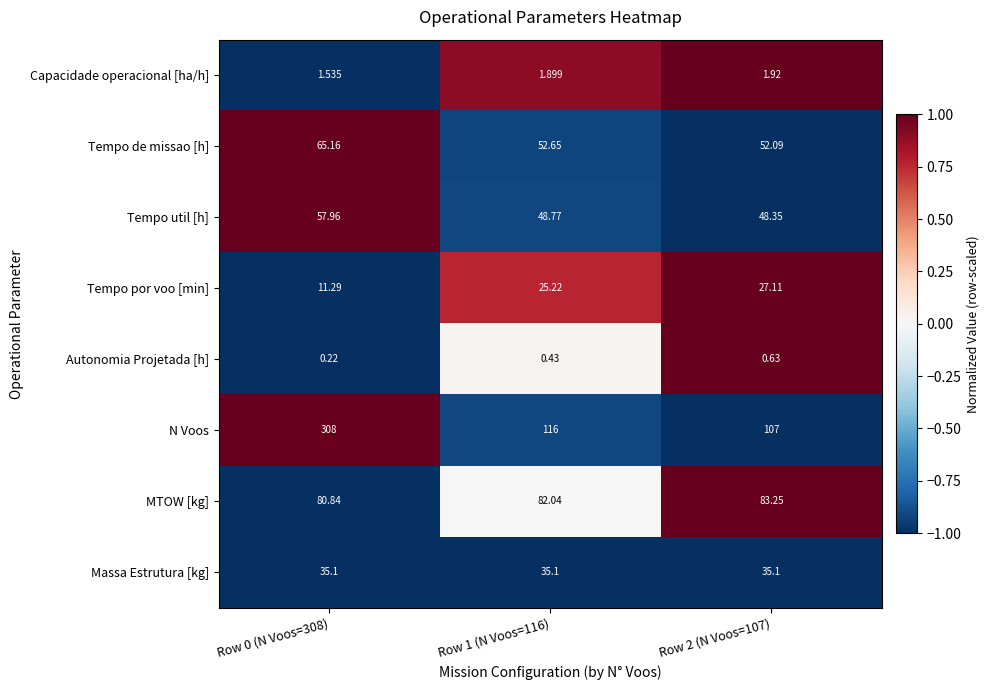

Which series changed the most between Row 0 (N Voos=308) and Row 1 (N Voos=116)?

N Voos